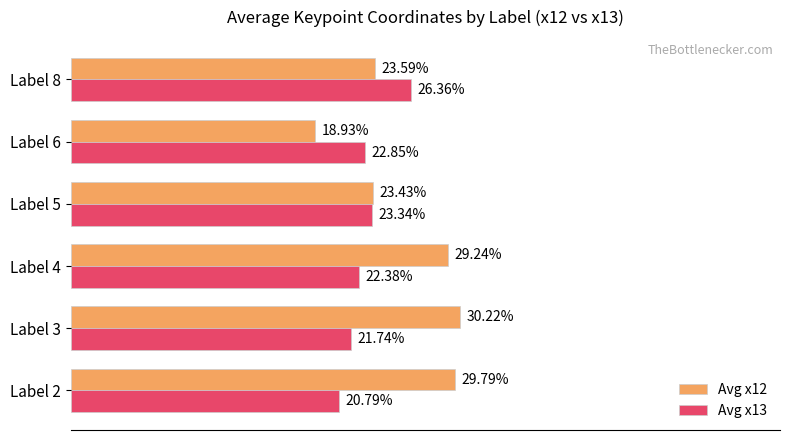

What are all the series names shown in the legend?

Avg x12, Avg x13